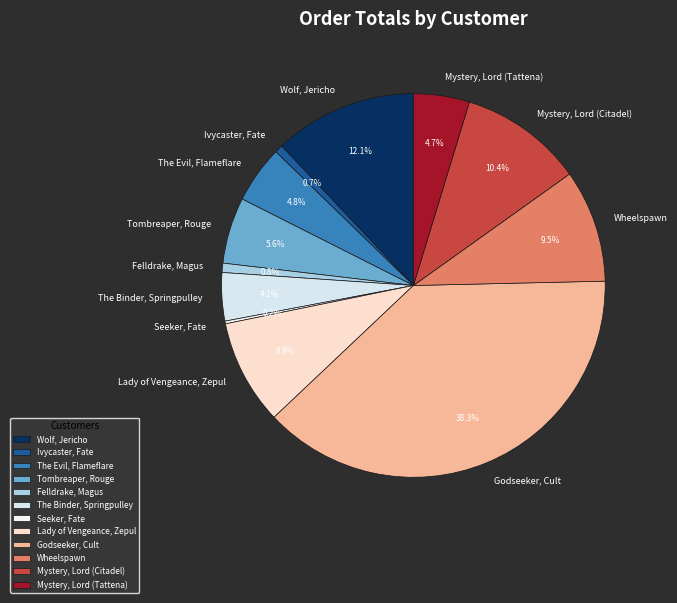

Does Lady of Vengeance, Zepul account for over 50% of the chart?

No